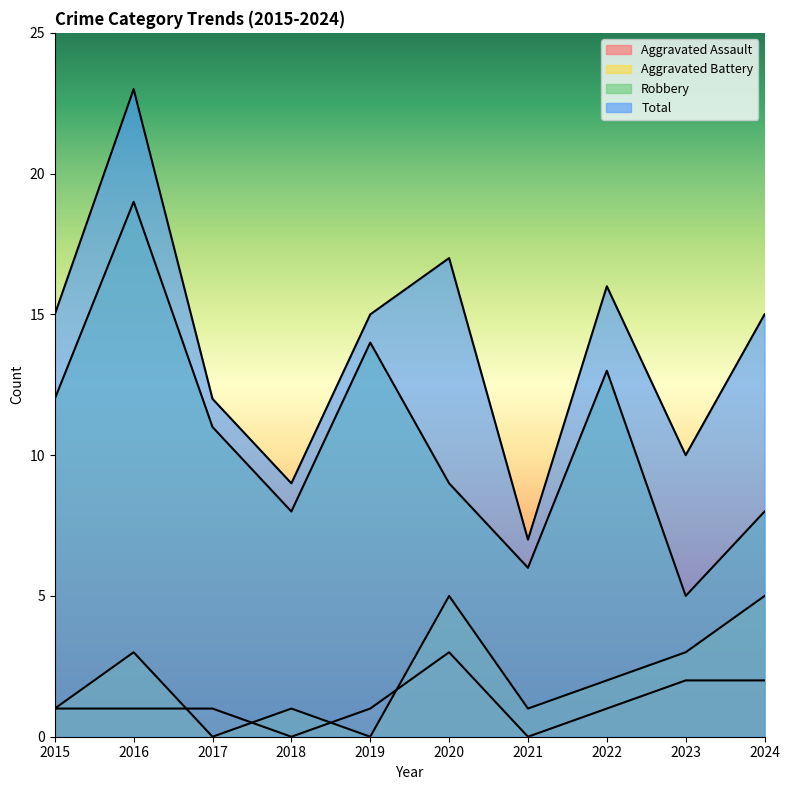

How many series are shown in this chart?

4